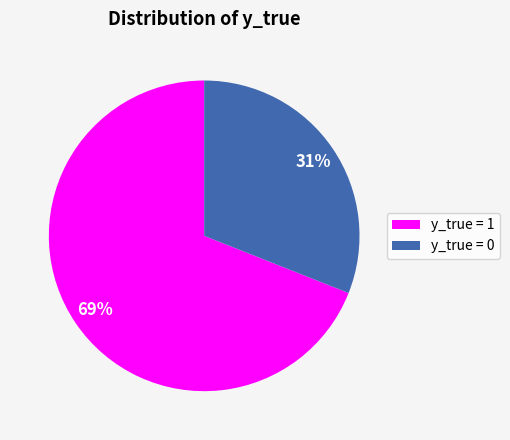

Count the number of slices in the pie.

2